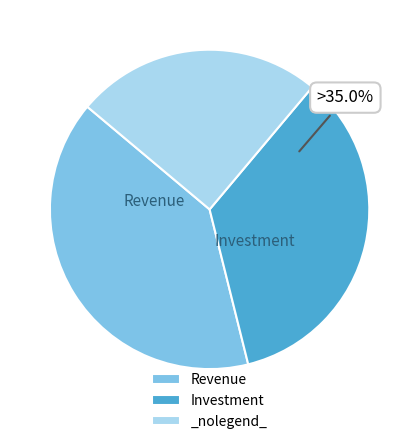

Approximately how many times larger is the value at Revenue compared to _nolegend_?

1.6